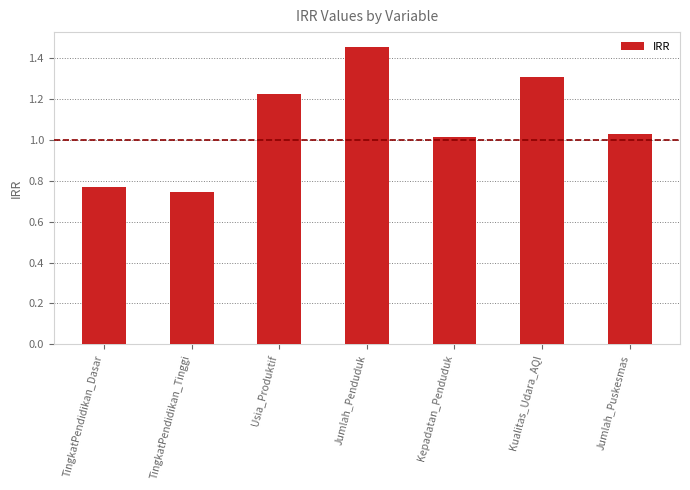

What is the sum of the values at TingkatPendidikan_Dasar and Jumlah_Puskesmas?

1.8